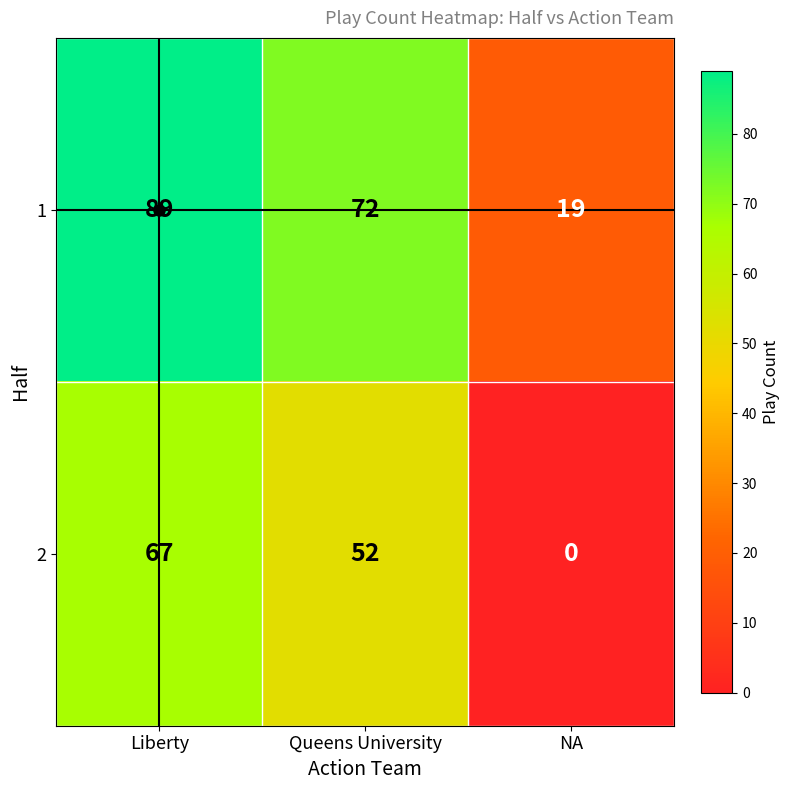

What is the difference between the highest and lowest values at NA?

19